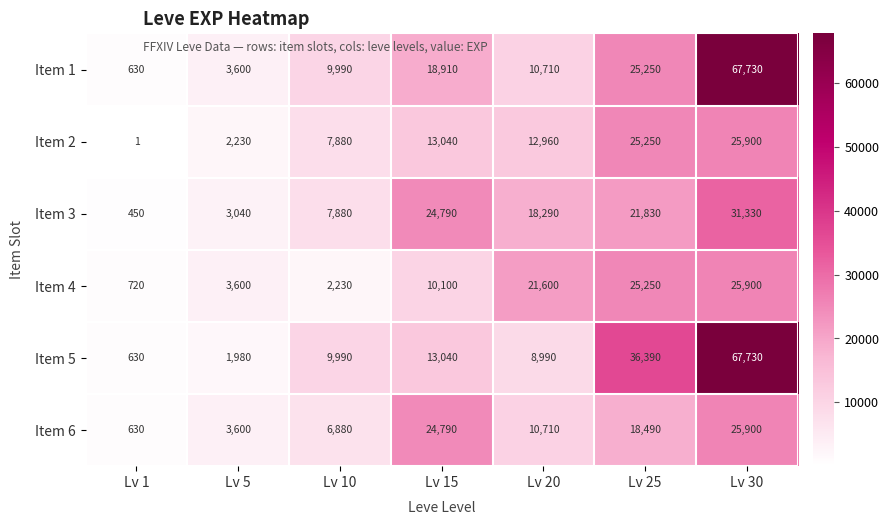

How many values in the Item 6 series are below 10710?

3